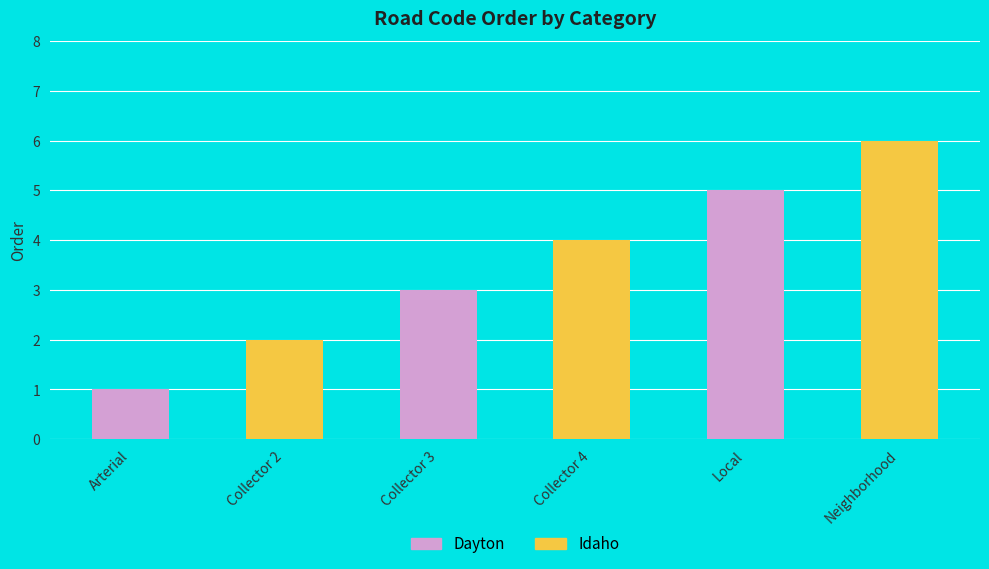

Does the chart contain stacked bars?

No